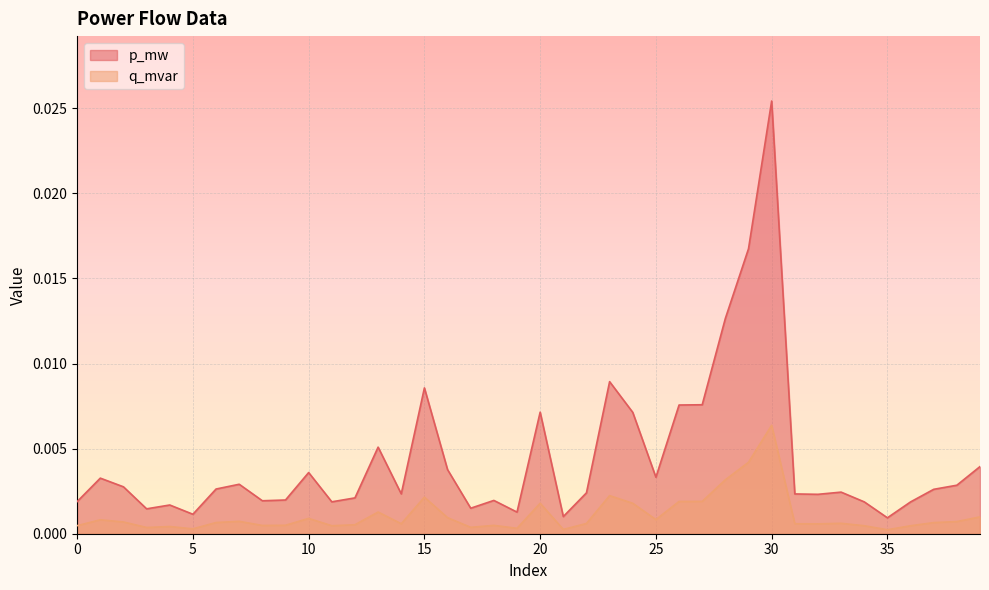

In q_mvar, how many points are higher than both neighbors (excluding endpoints)?

11